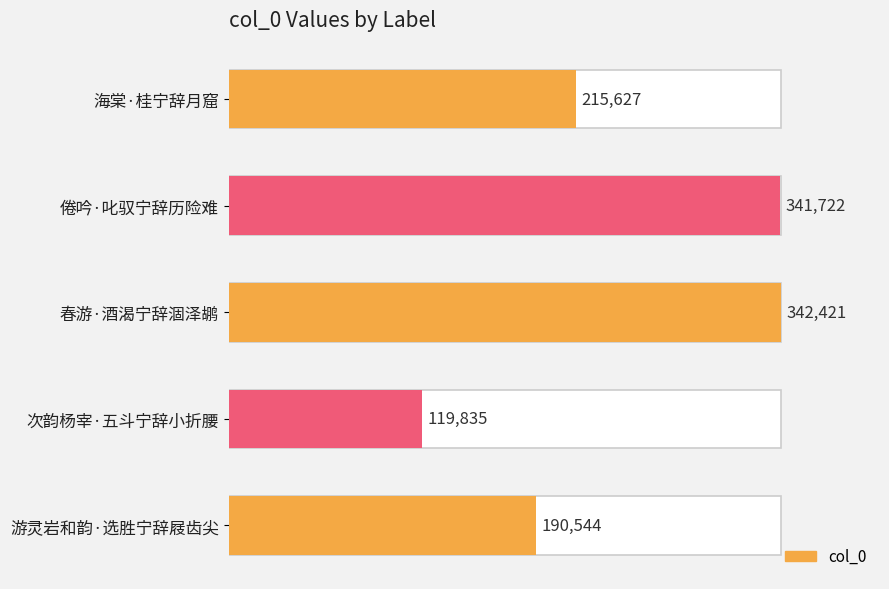

How many categories are shown in the chart?

5